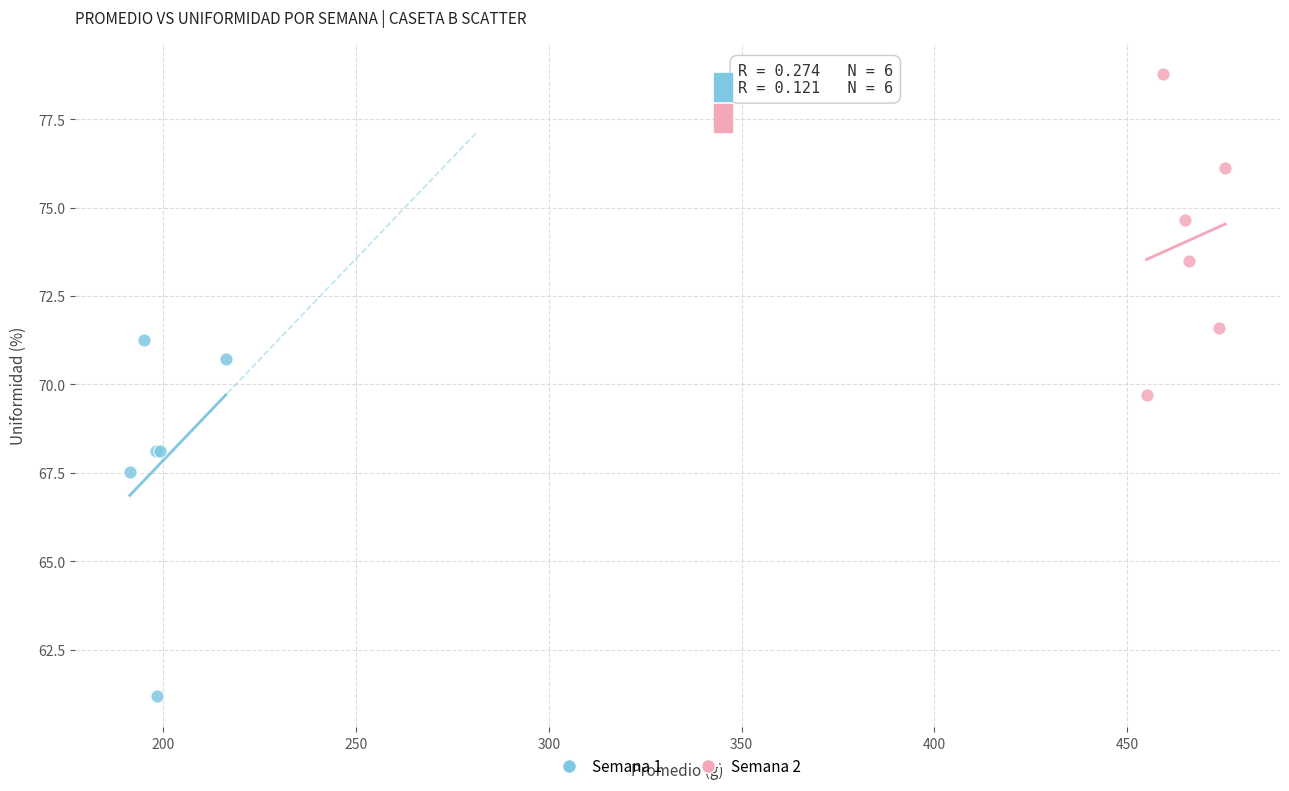

Which series contains the lowest Y value?

Semana 1